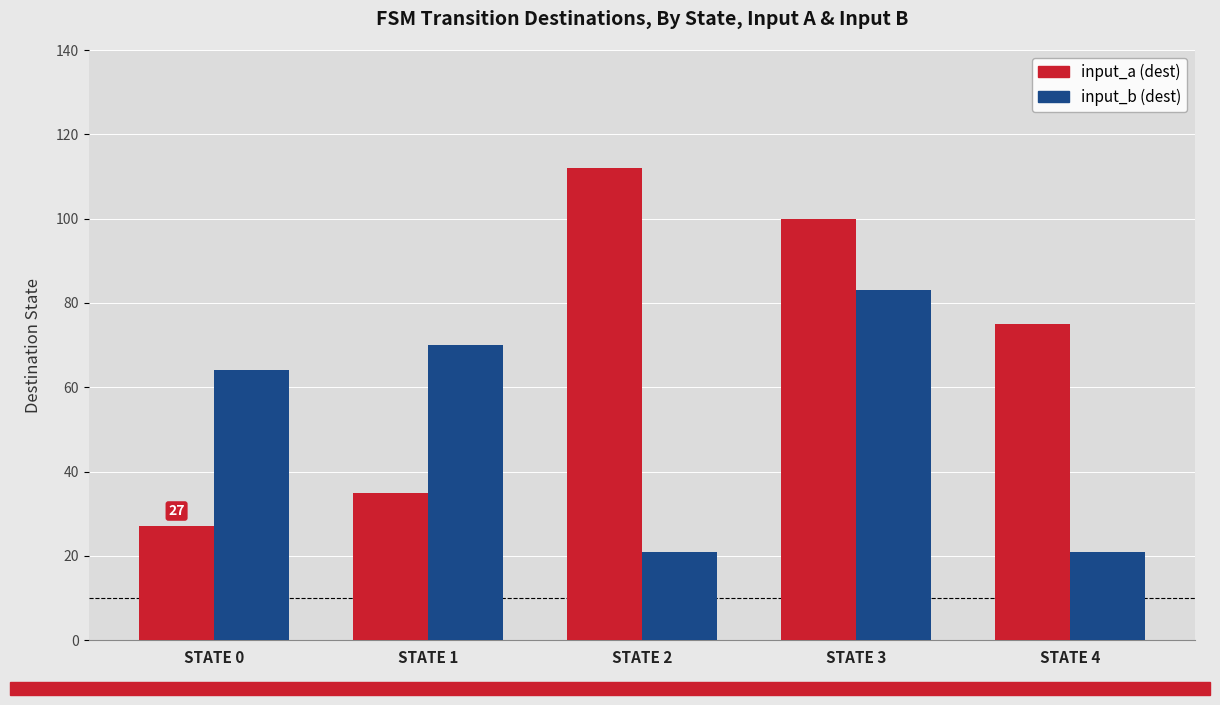

What is the average value of the input_b (dest) series?

52